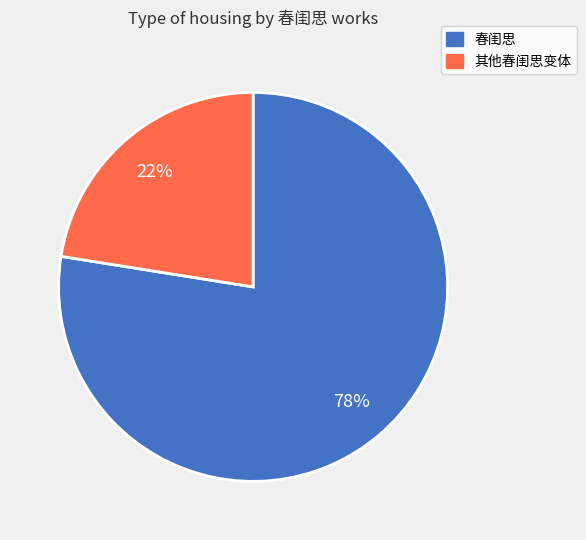

To the nearest percent, what is the average slice percentage?

50%